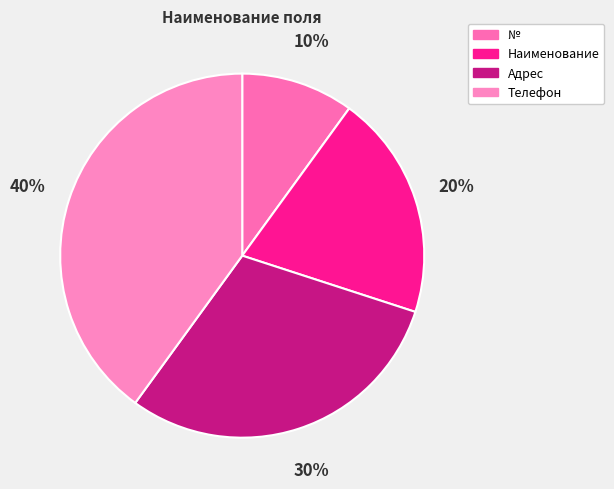

How many segments does this pie chart have?

4